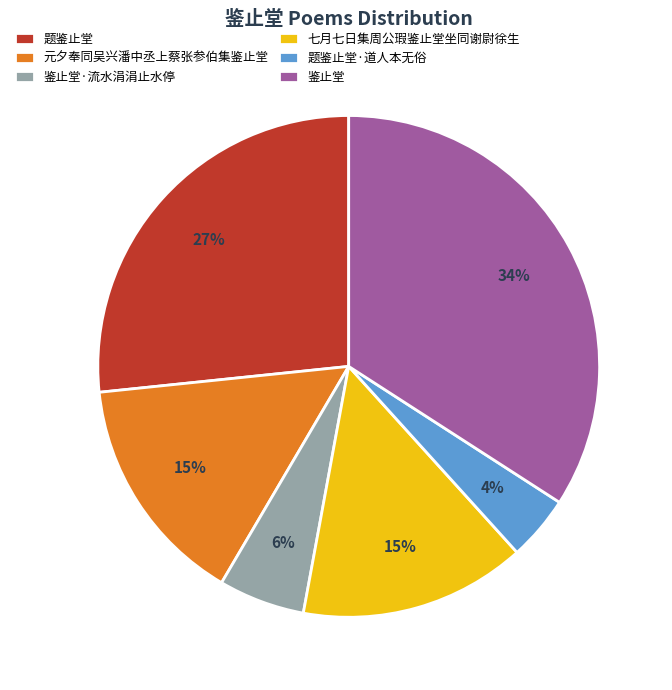

Between 题鉴止堂 and 元夕奉同吴兴潘中丞上蔡张参伯集鉴止堂, which is larger?

题鉴止堂